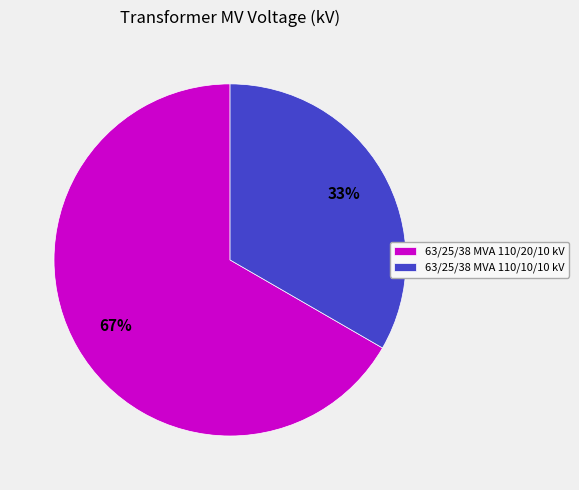

Rank the categories by value from highest to lowest.

63/25/38 MVA 110/20/10 kV, 63/25/38 MVA 110/10/10 kV